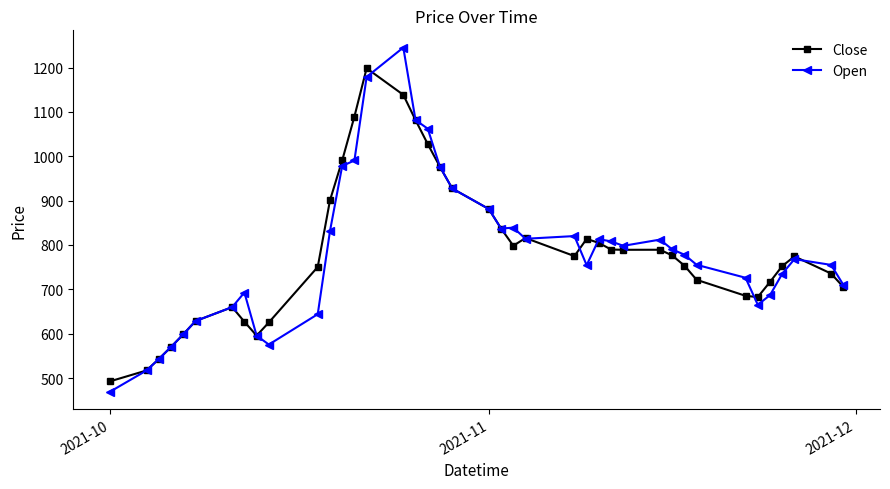

Count the number of data series in this chart.

2